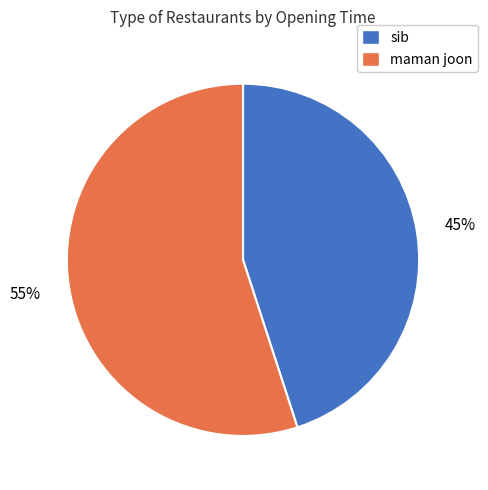

How many slices are in this pie chart?

2